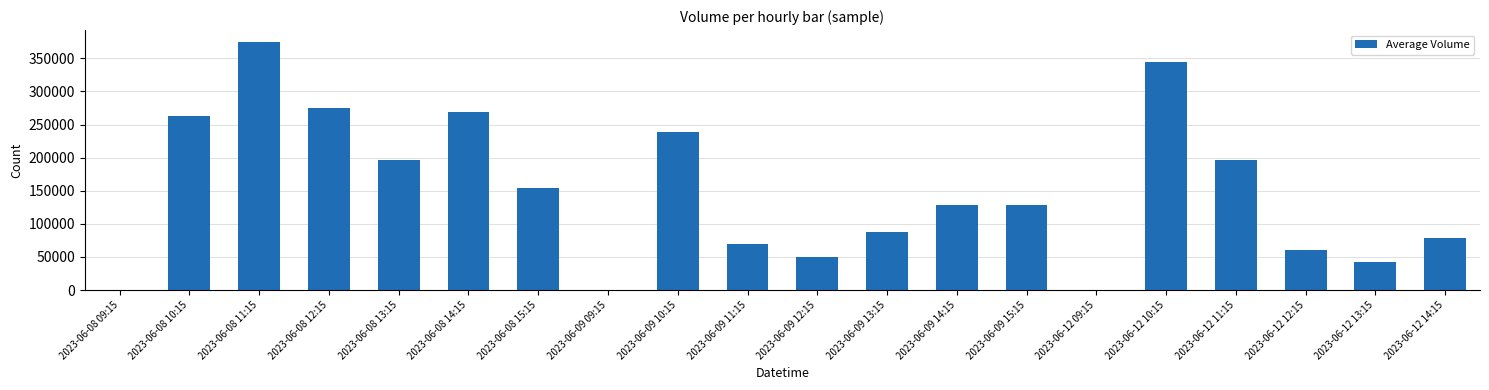

Which category has the highest value across all series?

2023-06-08 11:15